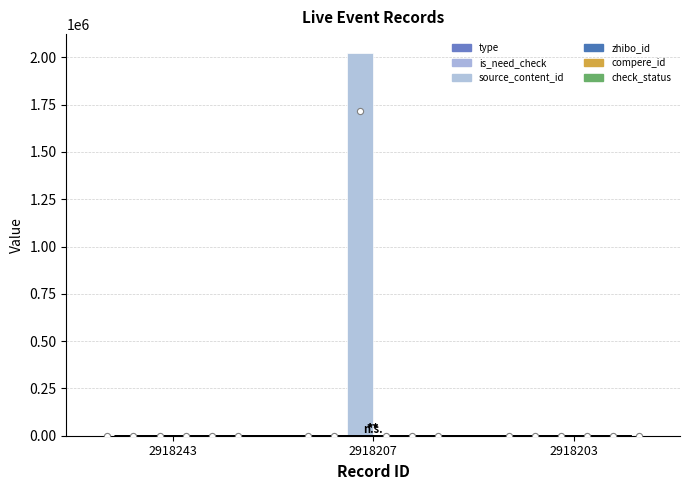

What are all the series names shown in the legend?

type, is_need_check, source_content_id, zhibo_id, compere_id, check_status